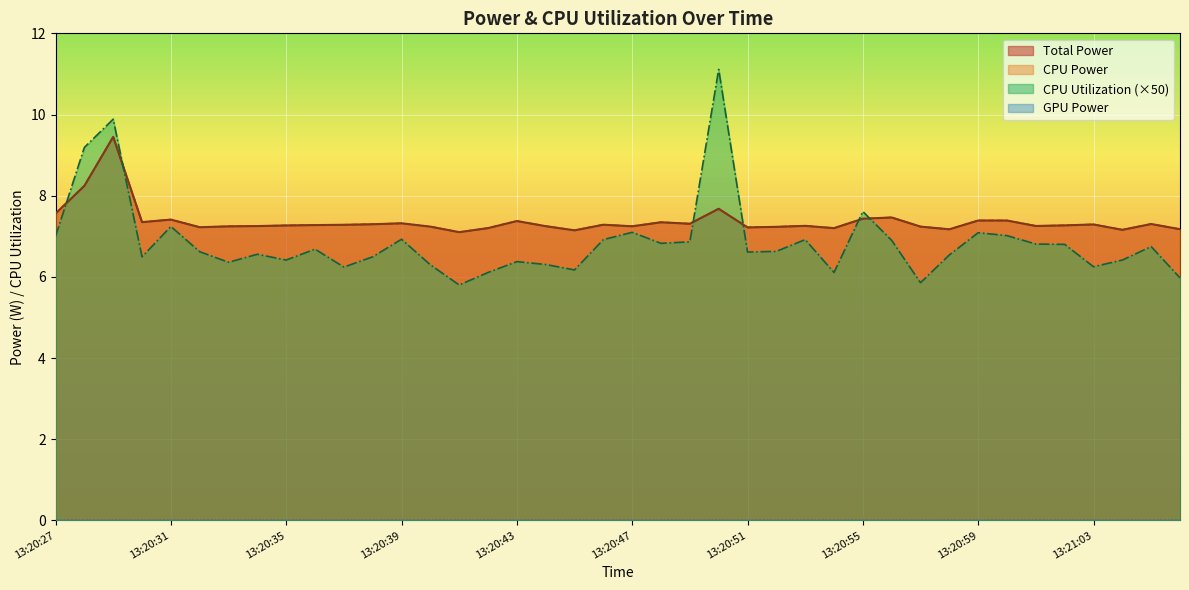

What is the label of the 40th point from the left?

13:21:06